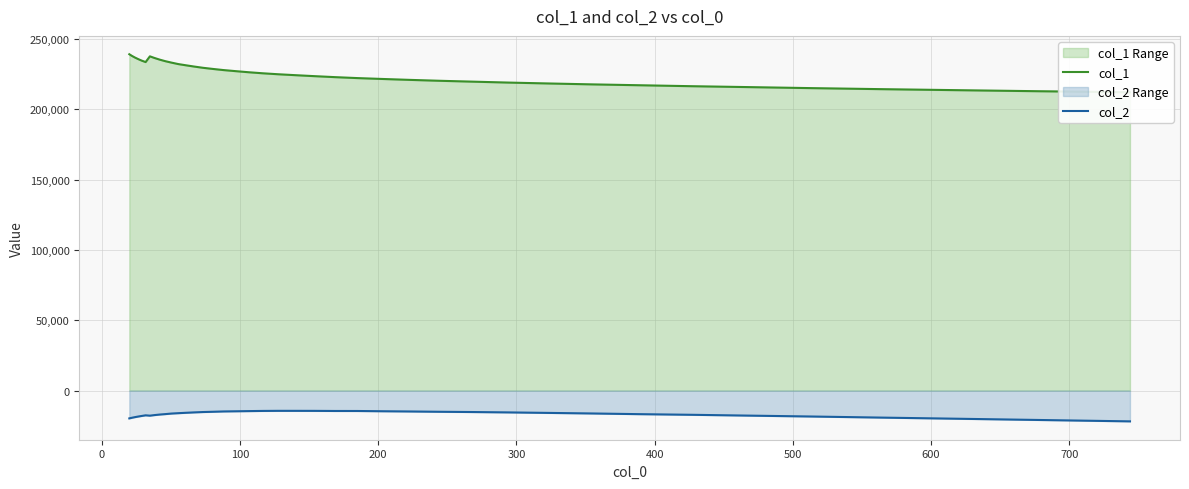

What are all the series names shown in the legend?

col_1, col_2